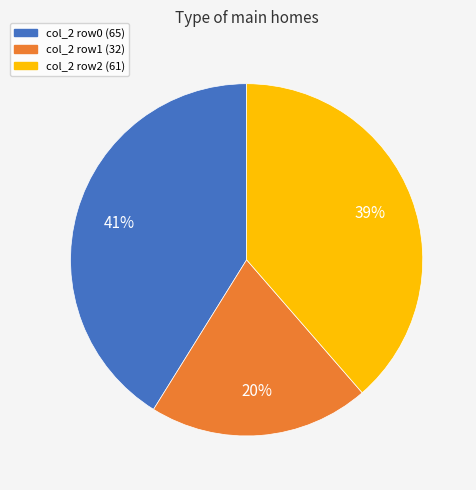

Is it true that col_2 row1 (32) is 31% of the pie?

False